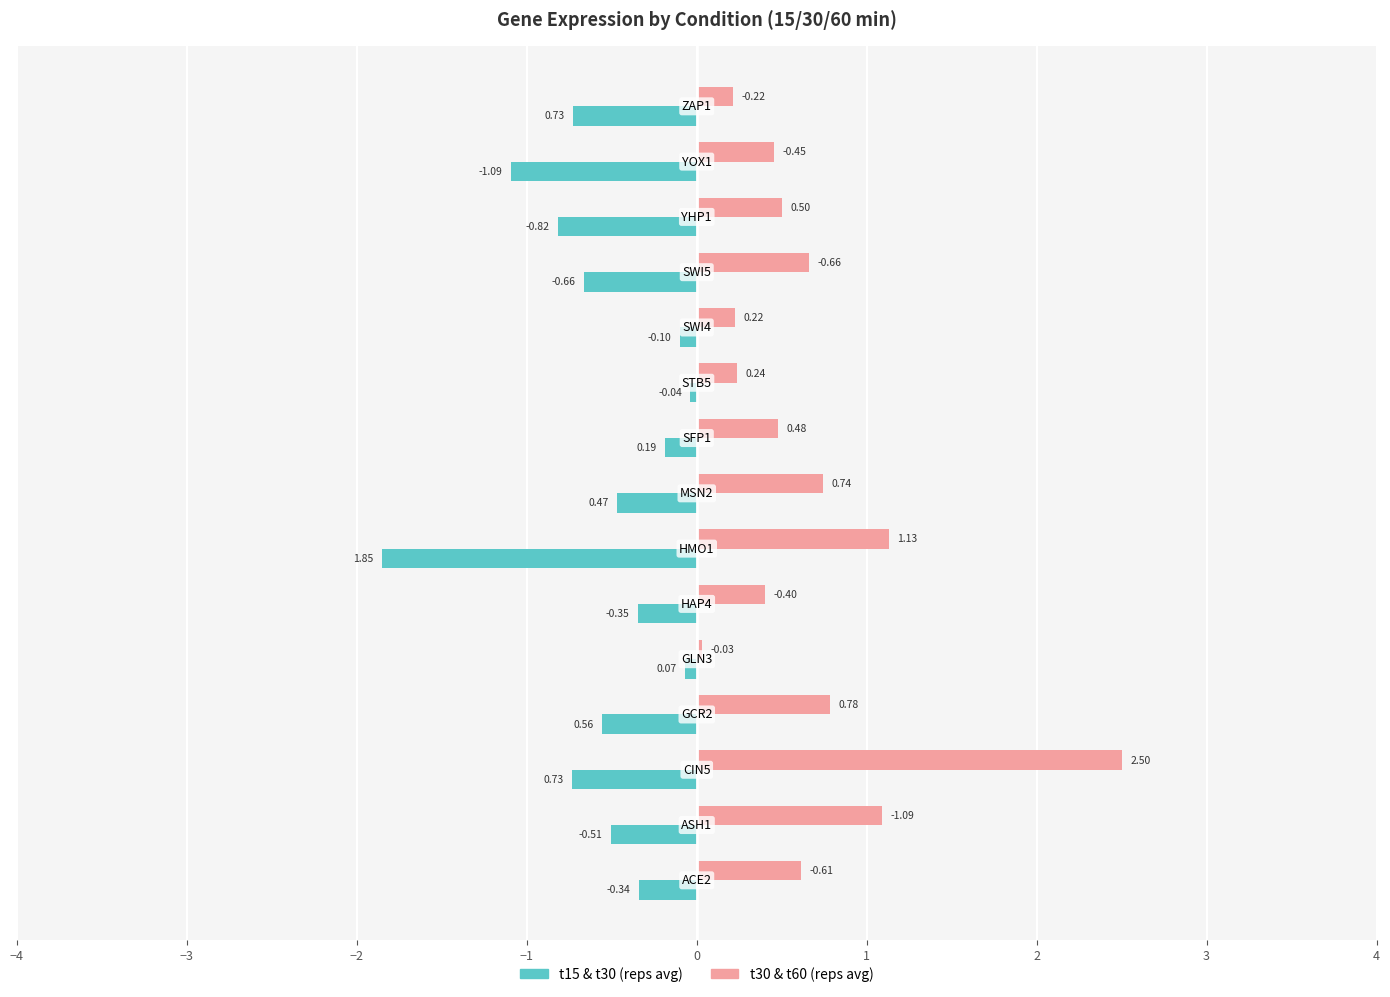

How many distinct data groups are displayed?

2